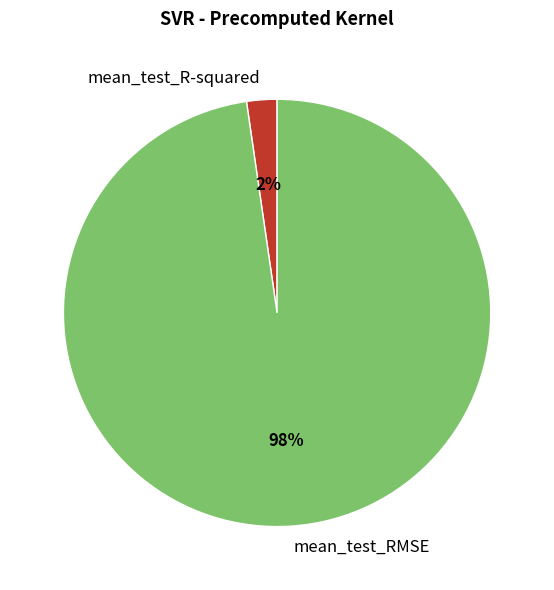

To the nearest percent, what percentage of the pie is mean_test_R-squared?

2%